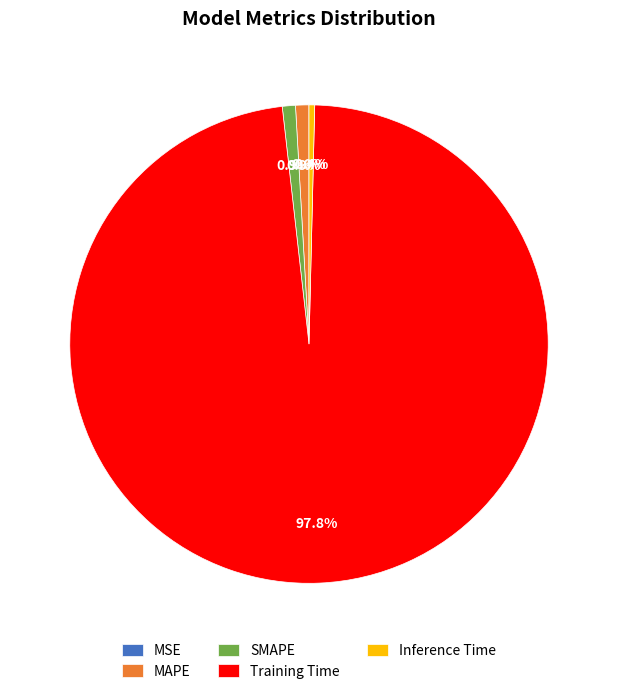

What percentage is NOT represented by SMAPE?

99.1%